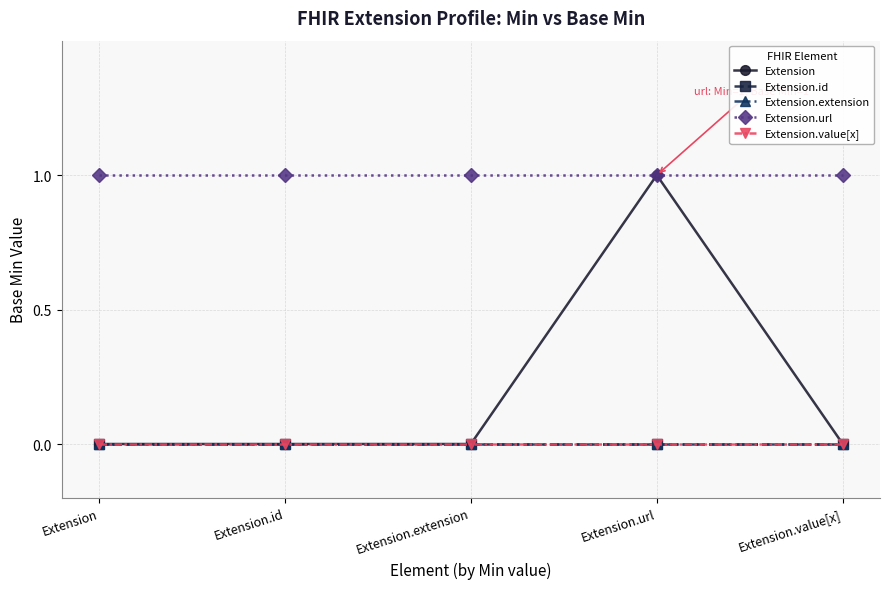

Reading right to left, transcribe all the data shown in this chart.

Extension: Extension.value[x]=0	Extension.url=1	Extension.extension=0	Extension.id=0	Extension=0
Extension.id: Extension.value[x]=0	Extension.url=0	Extension.extension=0	Extension.id=0	Extension=0
Extension.extension: Extension.value[x]=0	Extension.url=0	Extension.extension=0	Extension.id=0	Extension=0
Extension.url: Extension.value[x]=1	Extension.url=1	Extension.extension=1	Extension.id=1	Extension=1
Extension.value[x]: Extension.value[x]=0	Extension.url=0	Extension.extension=0	Extension.id=0	Extension=0